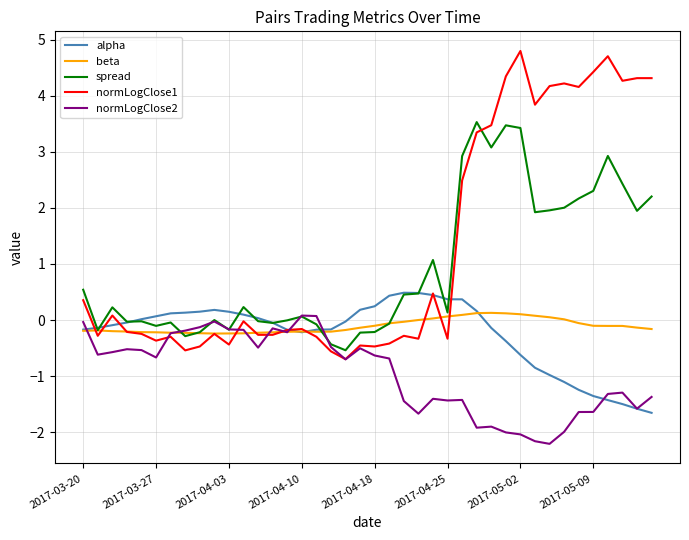

Which series has the widest spread of values?

normLogClose1